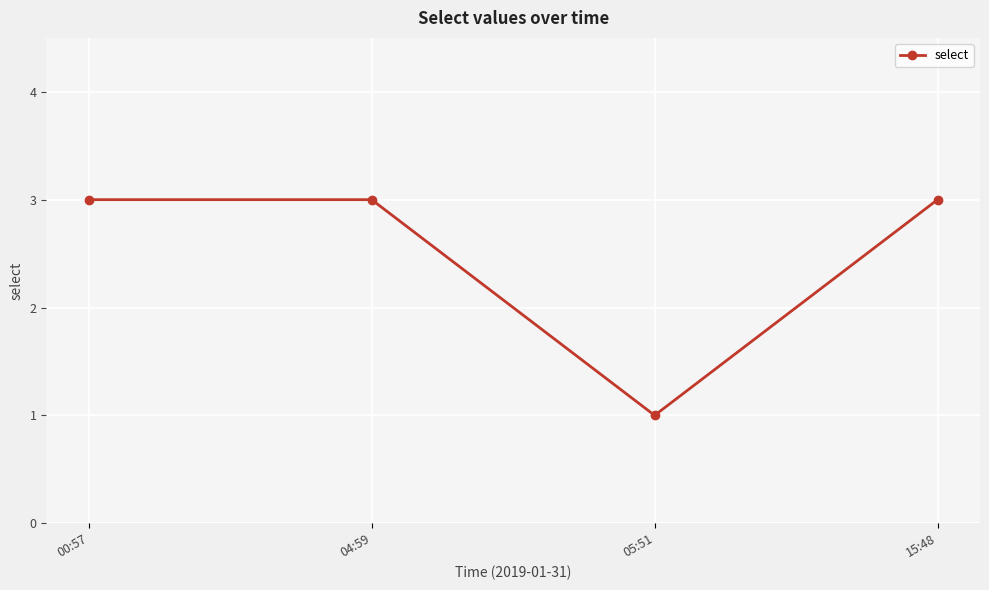

What is the change in value from 05:51 to 15:48?

+2